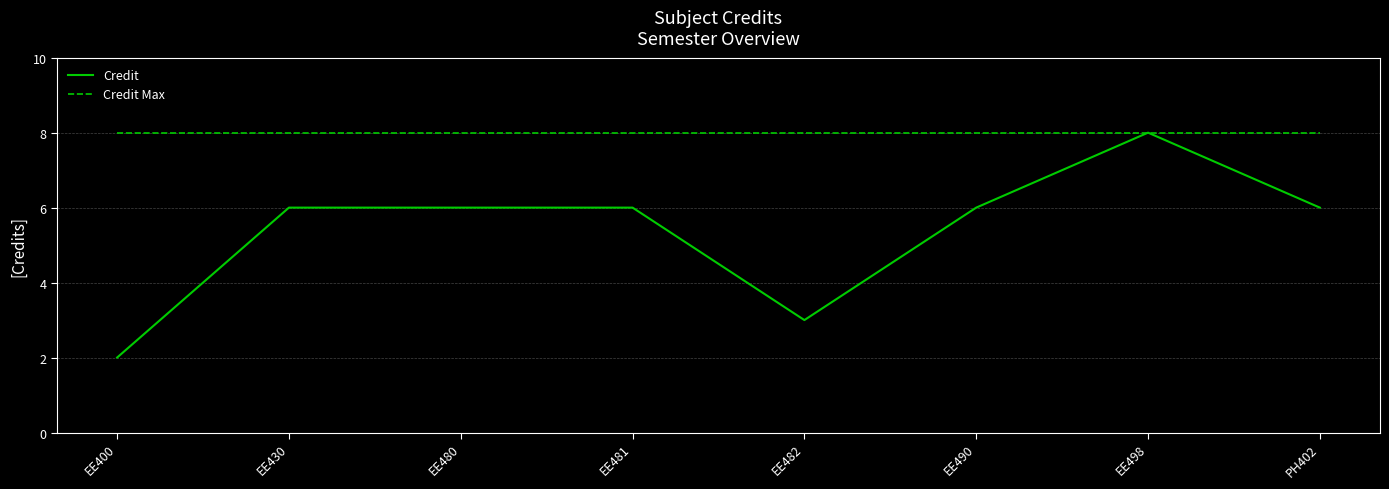

Rank the series by their average value, from lowest to highest.

Credit, Credit Max